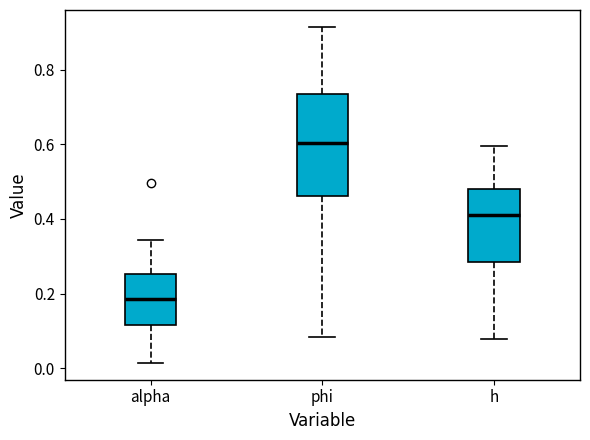

Which box is the tallest, from its lower edge to its upper edge?

phi